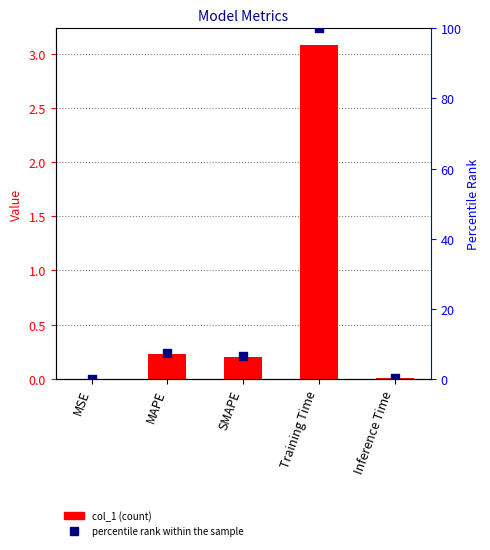

What are all the series names shown in the legend?

col_1, percentile rank within the sample